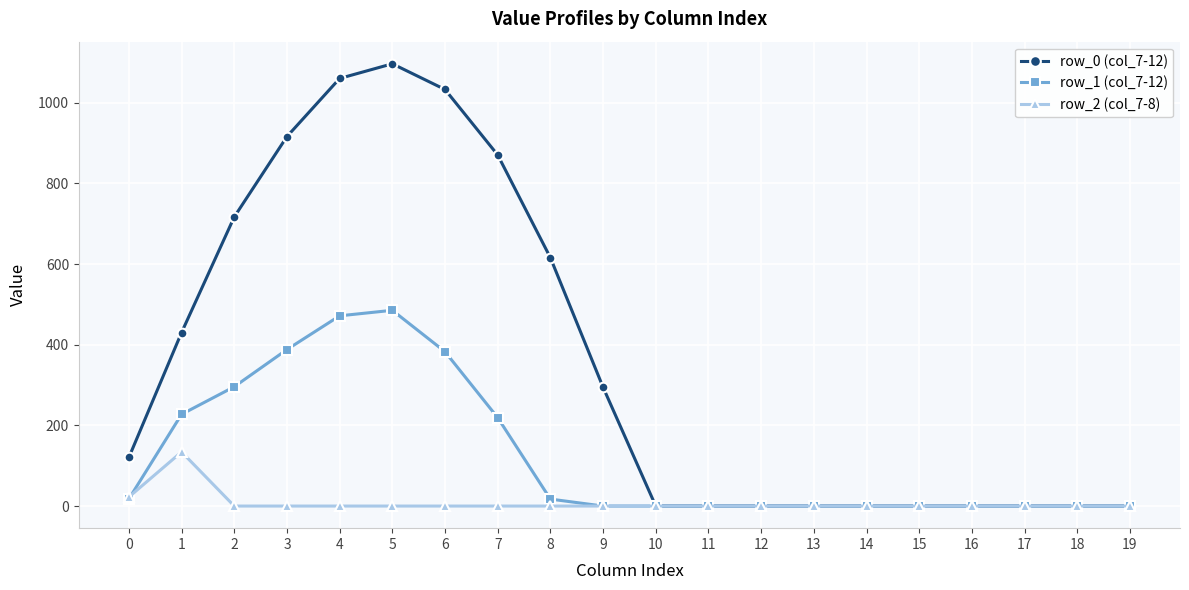

The value of row_1 (col_7-12) at 3 is 388.1. True or false?

True